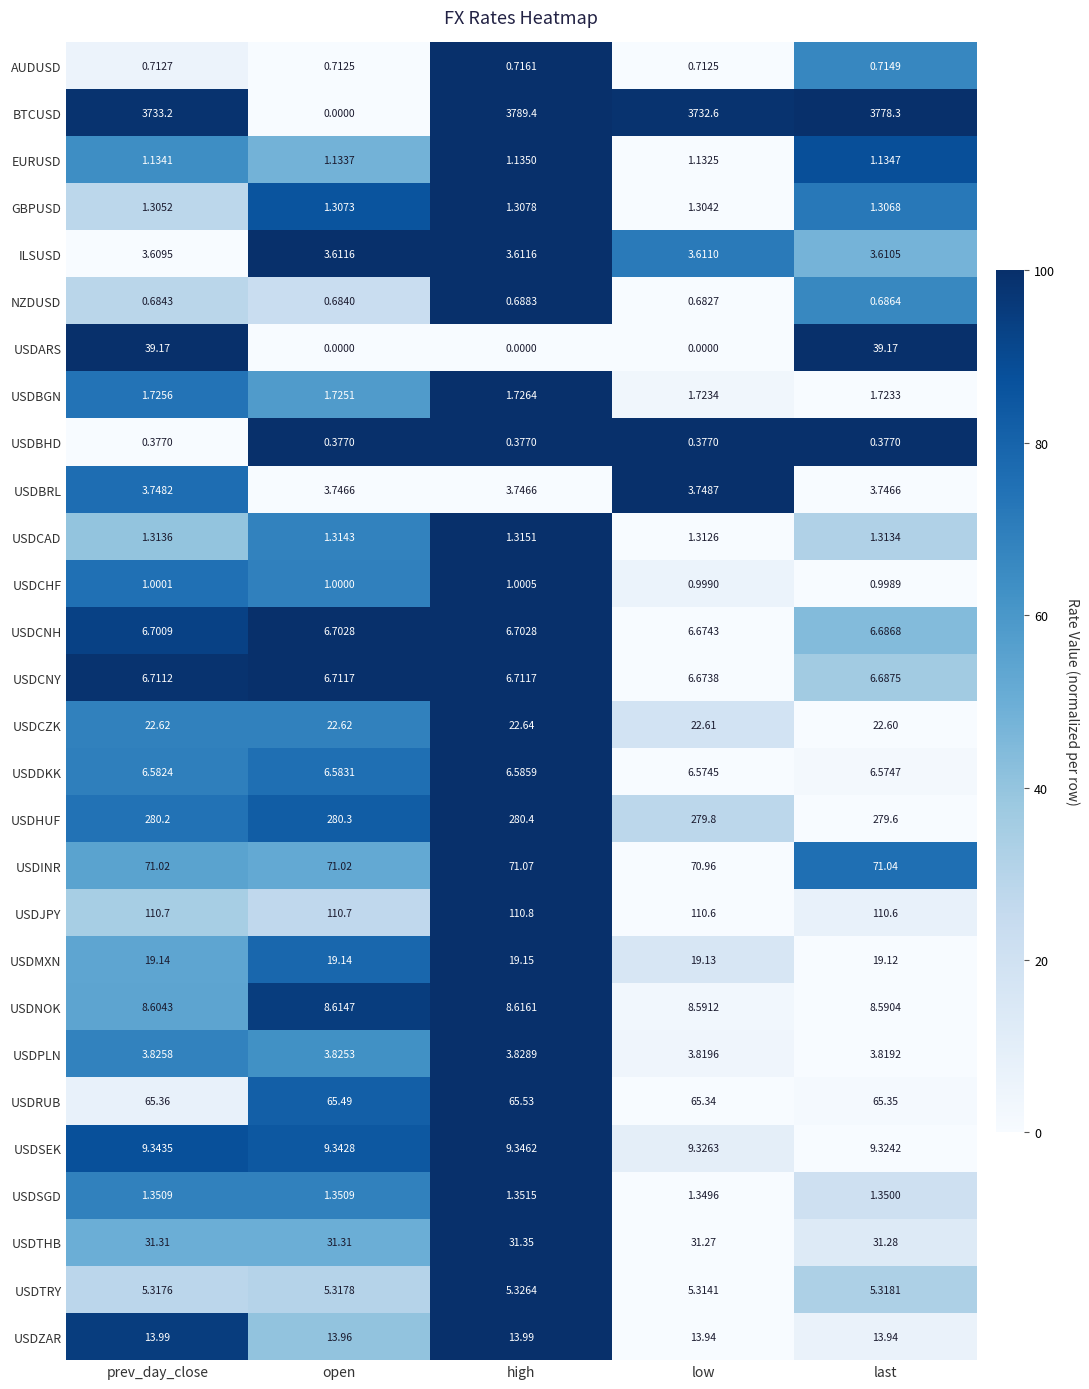

At which label is USDTRY closest to 5?

low